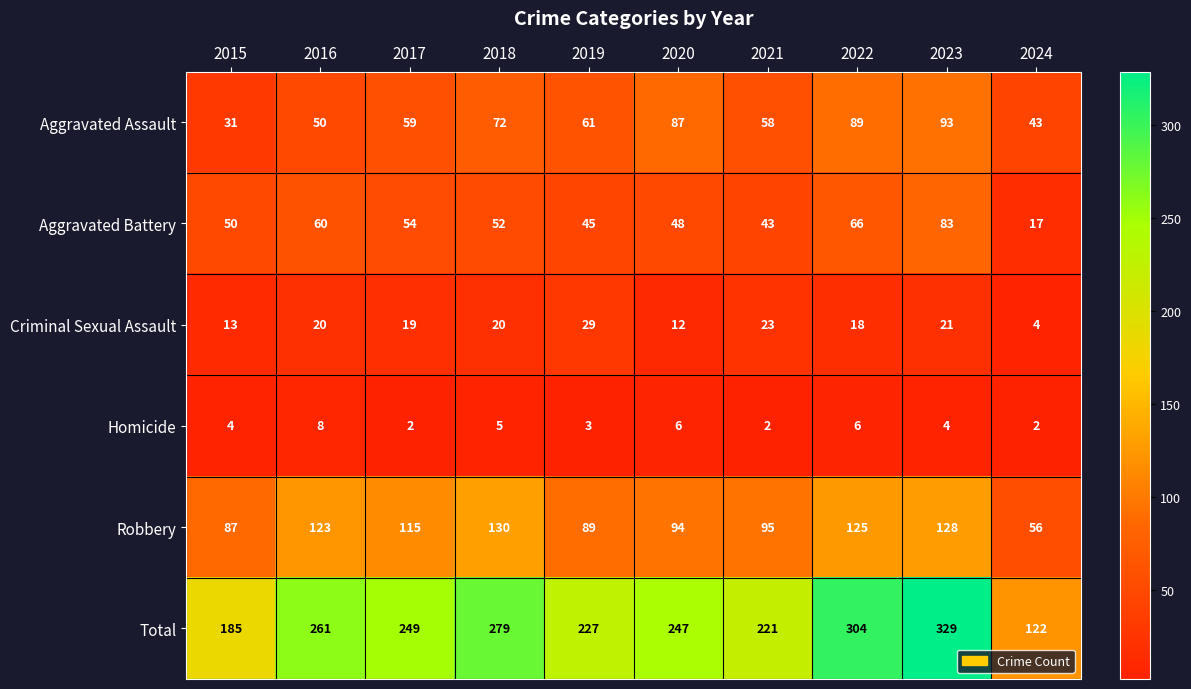

What is the minimum value shown in the chart?

2